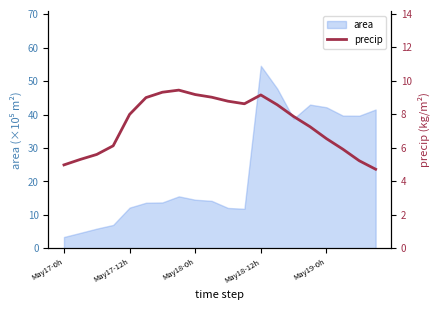

Count the number of values greater than 7.

12